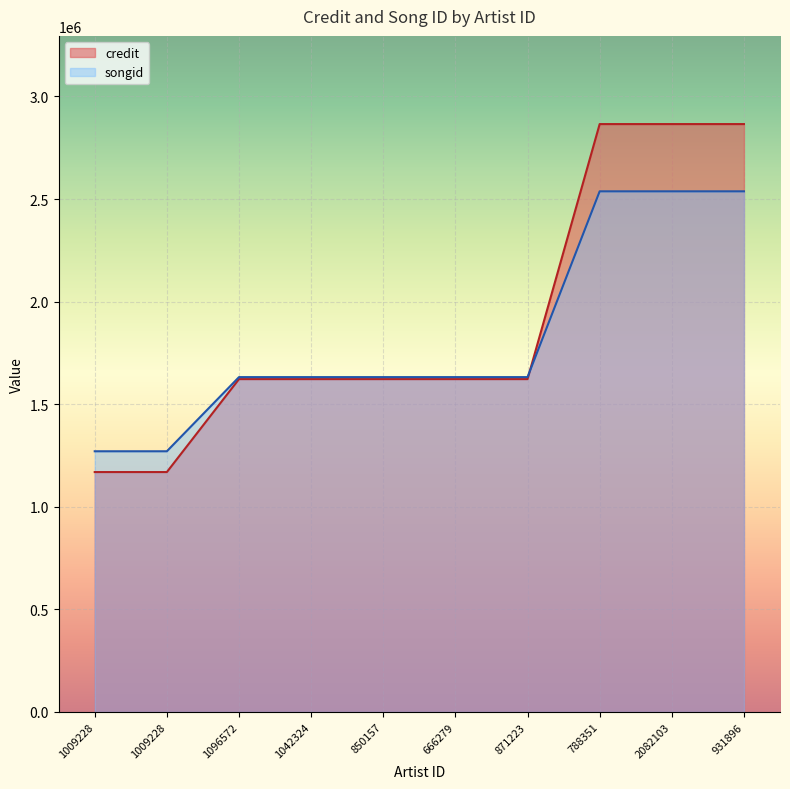

Rank the series by their average value, from lowest to highest.

songid, credit